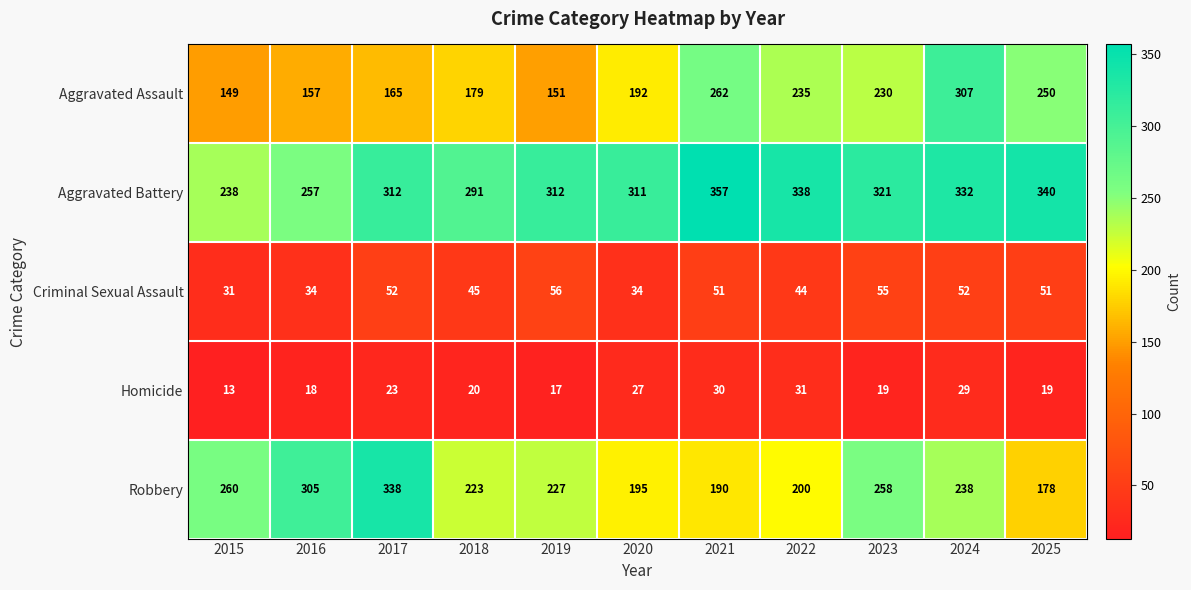

What is the sum of the Criminal Sexual Assault values at 2021 and 2020?

85